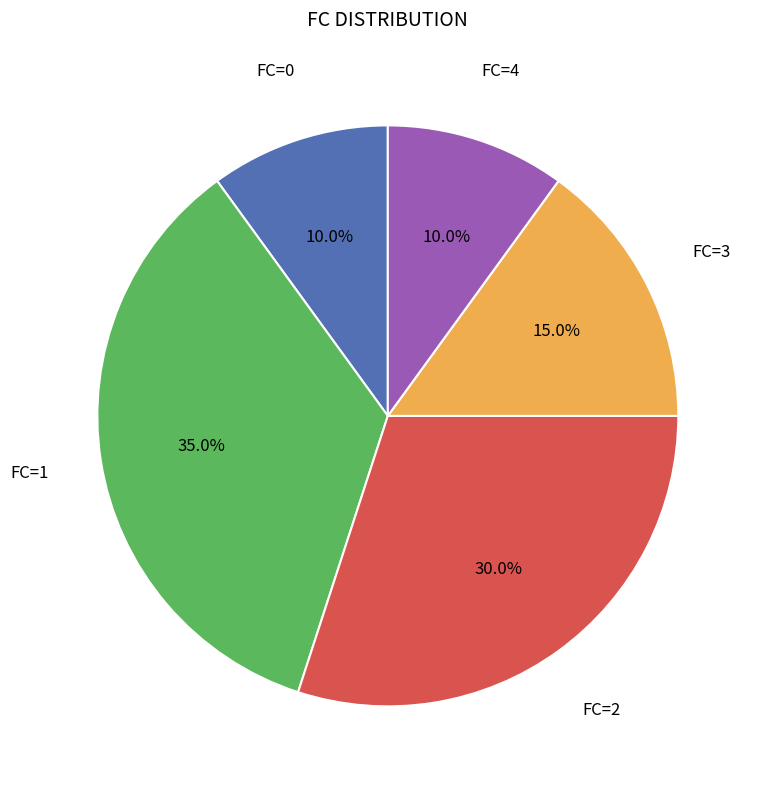

Which has a higher value, FC=1 or FC=4?

FC=1